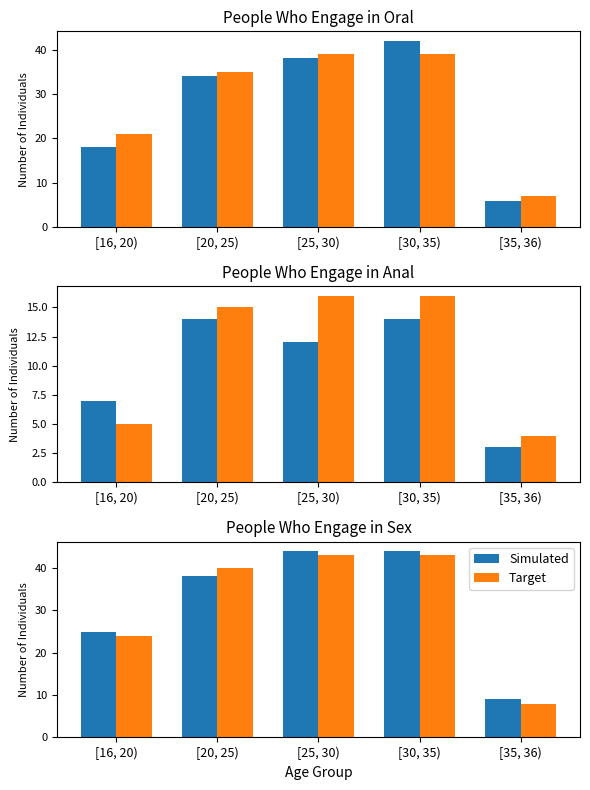

What is the difference between the Simulated values at [35, 36) and [16, 20)?

16